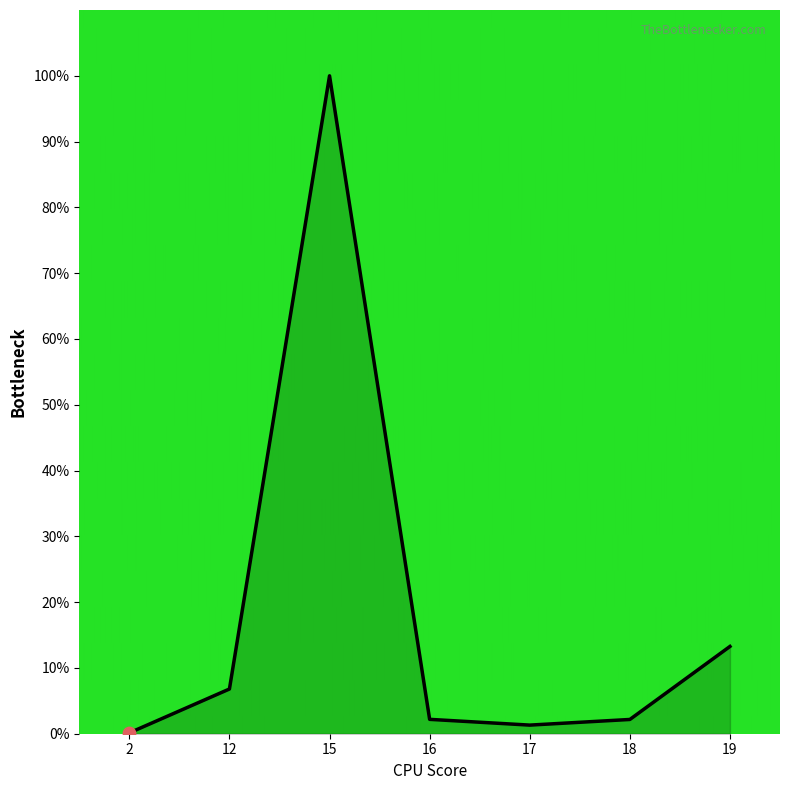

What is the change in value from 17 to 18?

+0.9